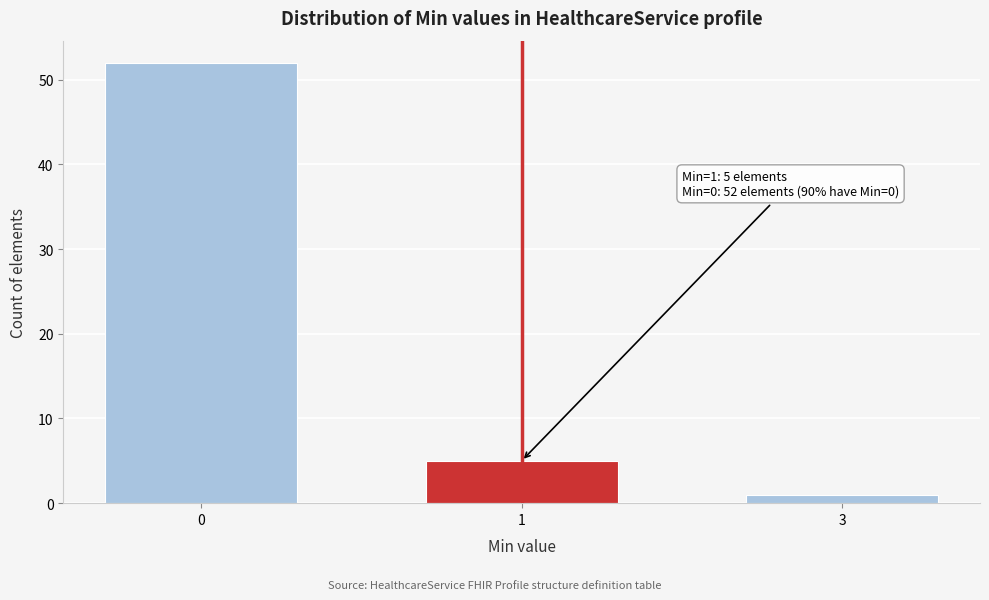

Reading right to left, extract all data points from this chart.

3=1	1=5	0=52